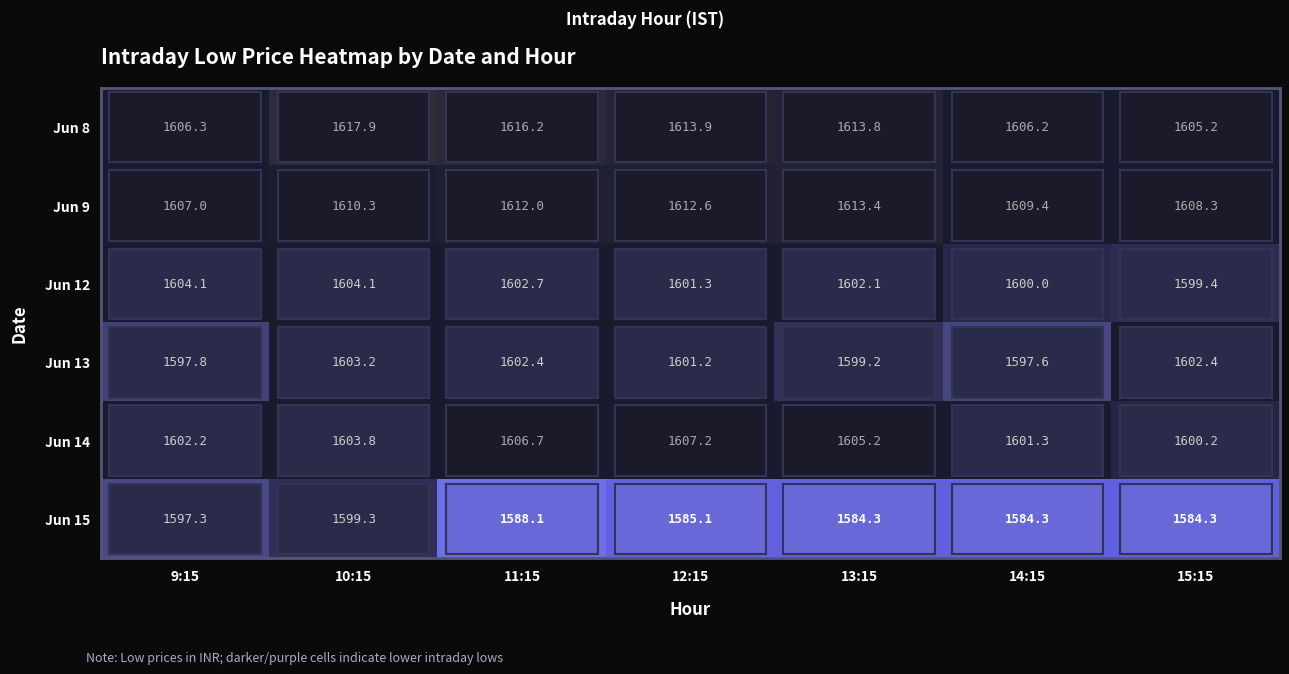

What is the sum of all Jun 15 values?

11122.7